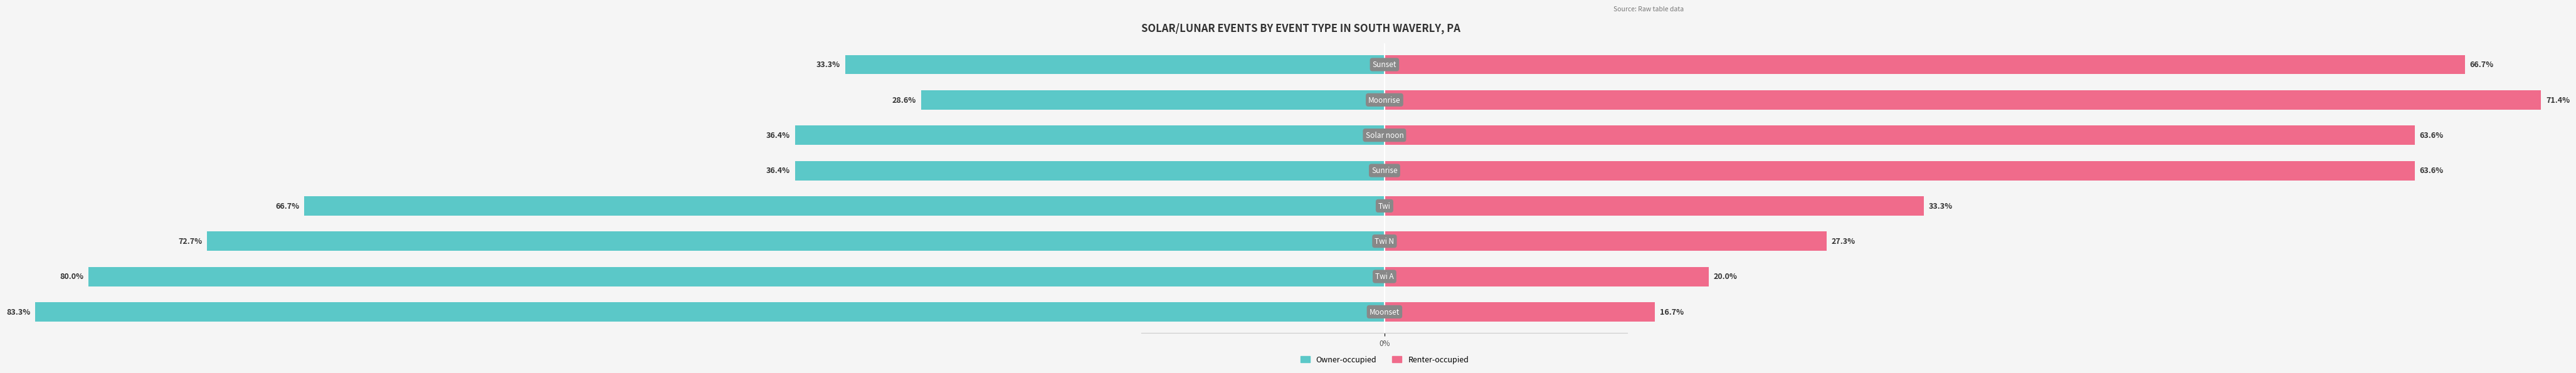

What is the difference between the maximum and minimum values in the Owner-occupied series?

54.7